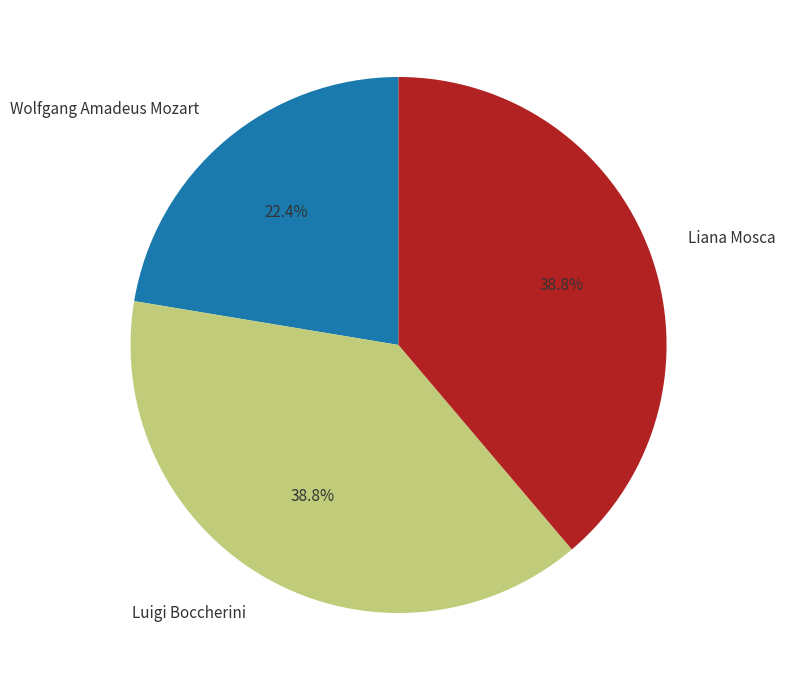

What is the ratio of the value at Liana Mosca to the value at Luigi Boccherini?

1.0